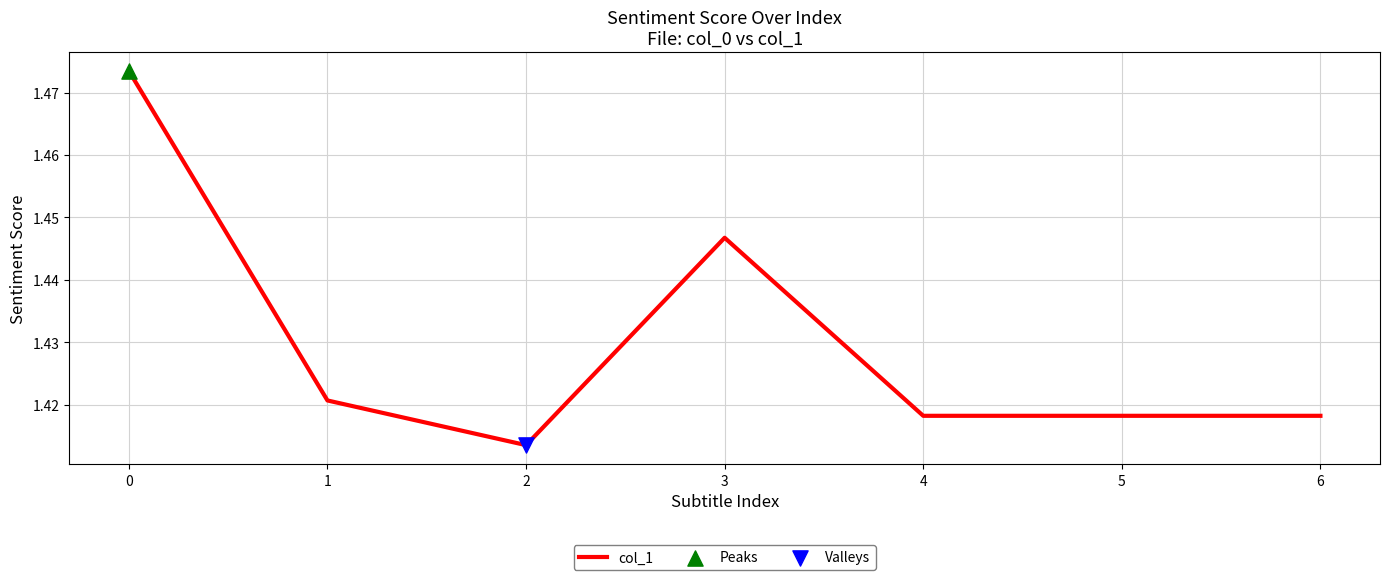

Approximately how many times larger is the value at 3 compared to 4?

1.0